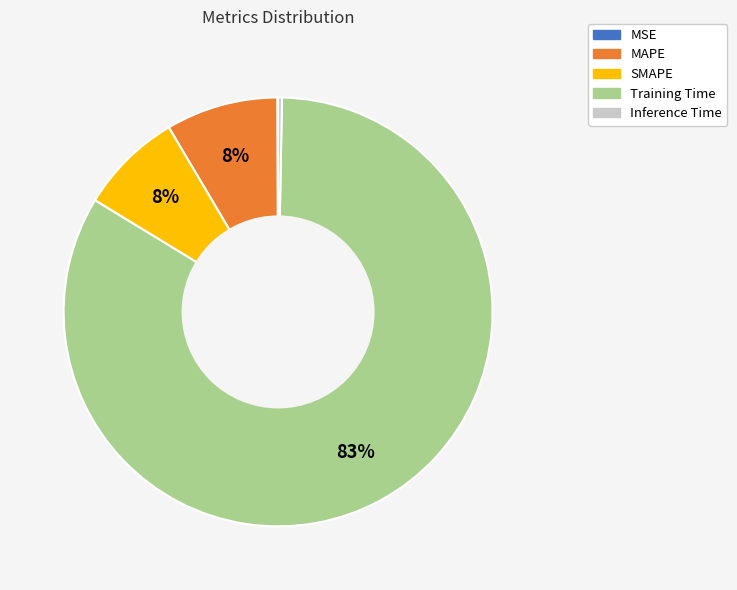

Is the sum of SMAPE and Inference Time greater than half?

No